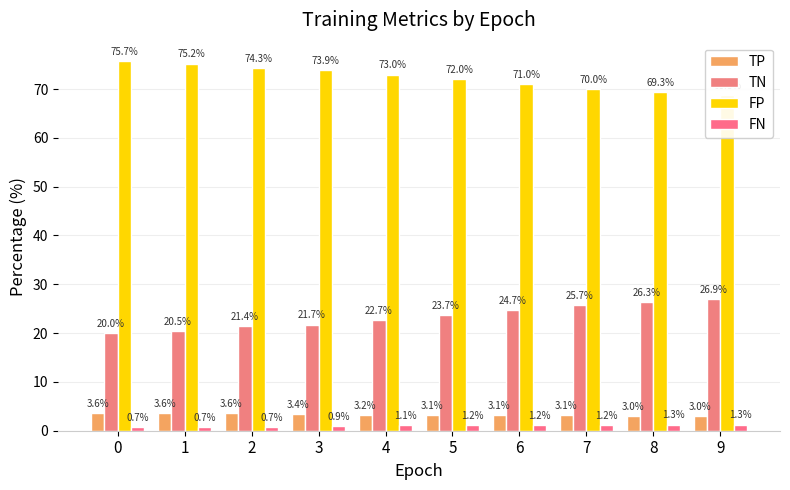

What is the difference between the highest and lowest values at 1?

74.5